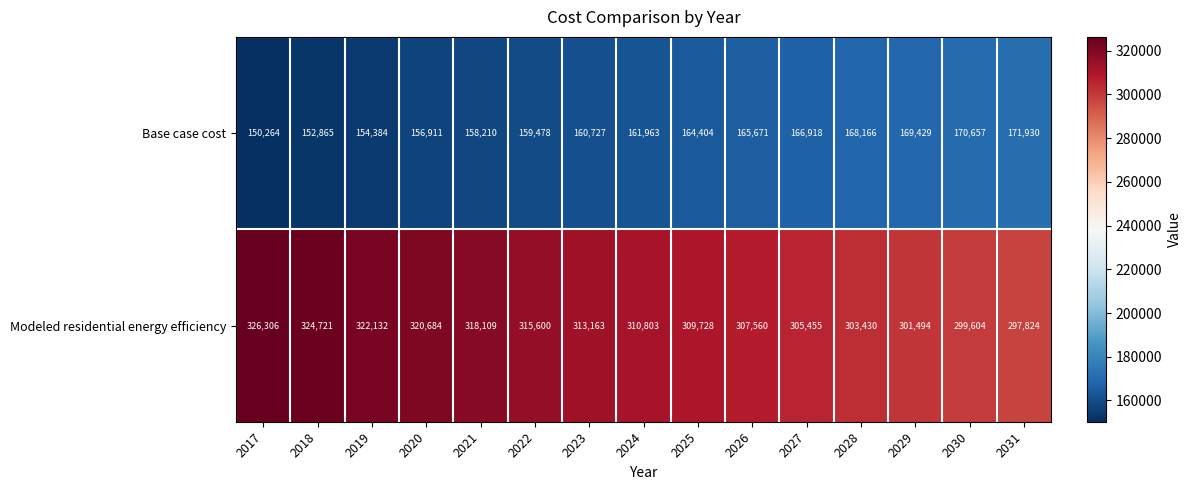

Which category has the lowest value across all series?

2017